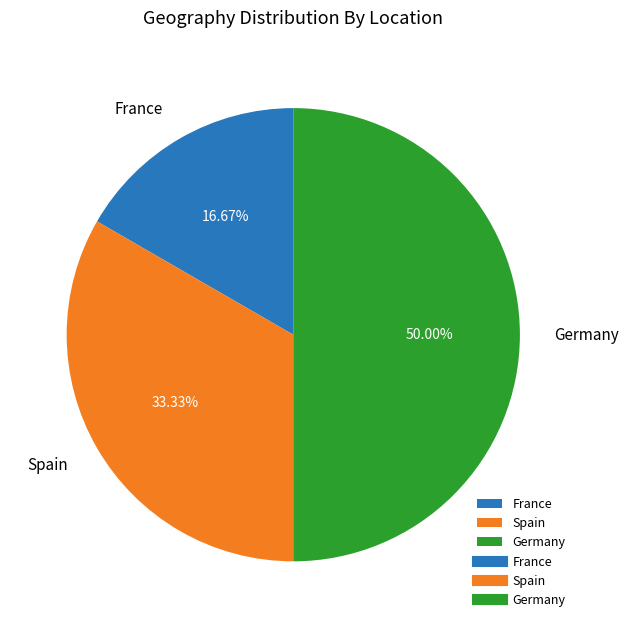

Is it true that Spain is 33% of the pie?

True